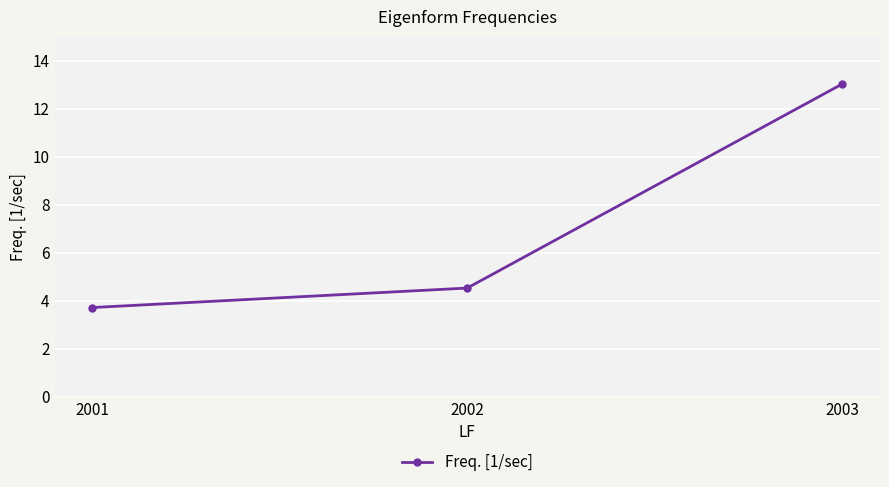

Reading left to right, extract all data points from this chart.

2001=3.7	2002=4.5	2003=13.0